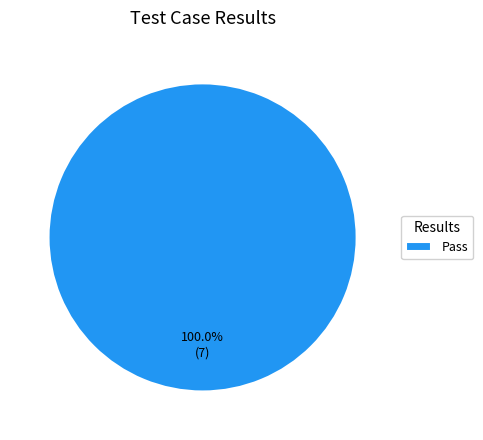

To the nearest percent, what portion does Pass represent?

100%